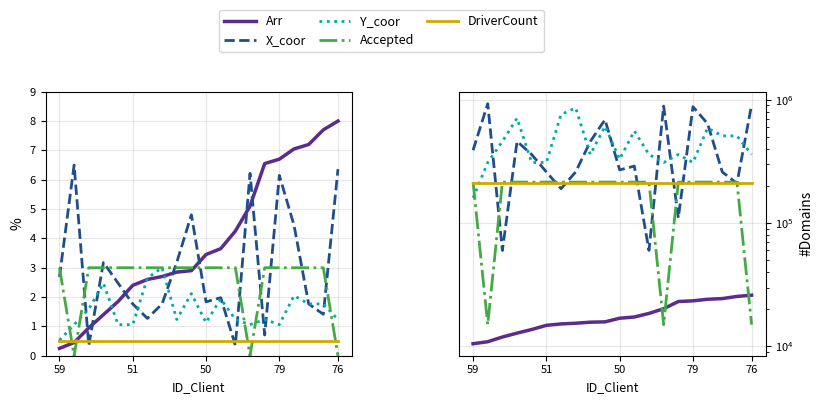

What is the label of the 19th point from the left?

18